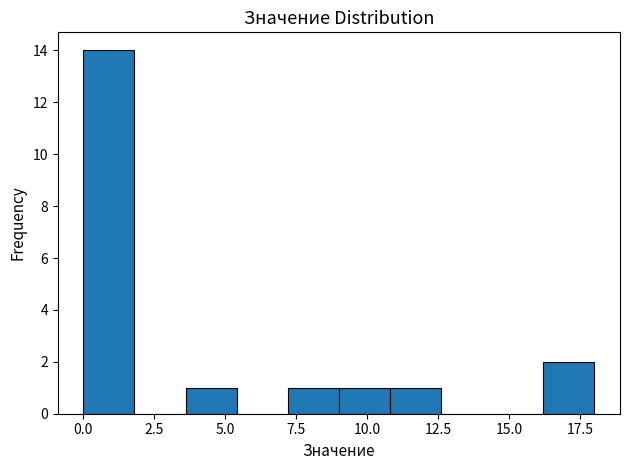

Read against the x-axis, roughly where is the centre of the tallest bar?

1.0